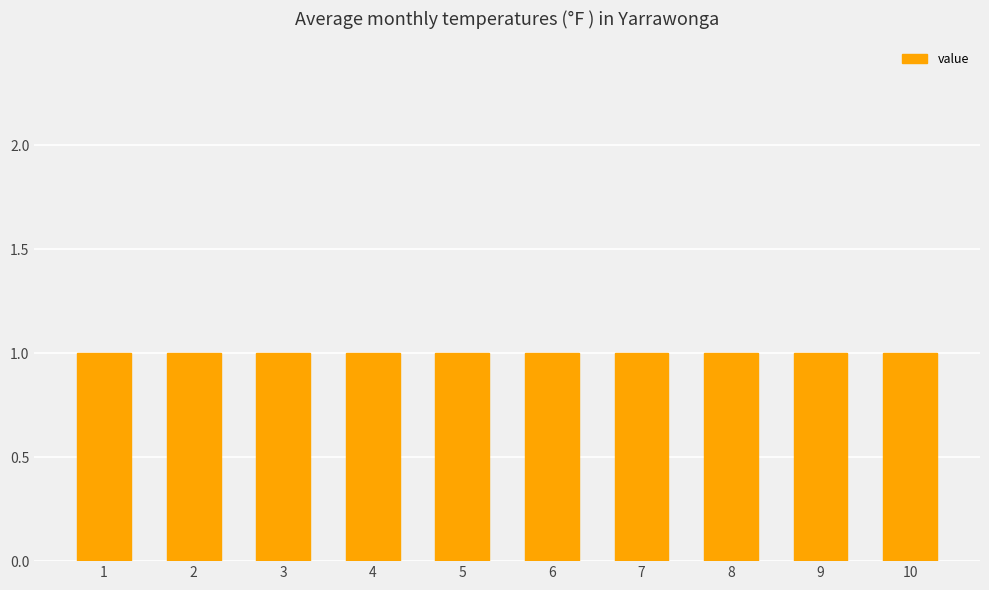

Read the 1 value at 5.

1